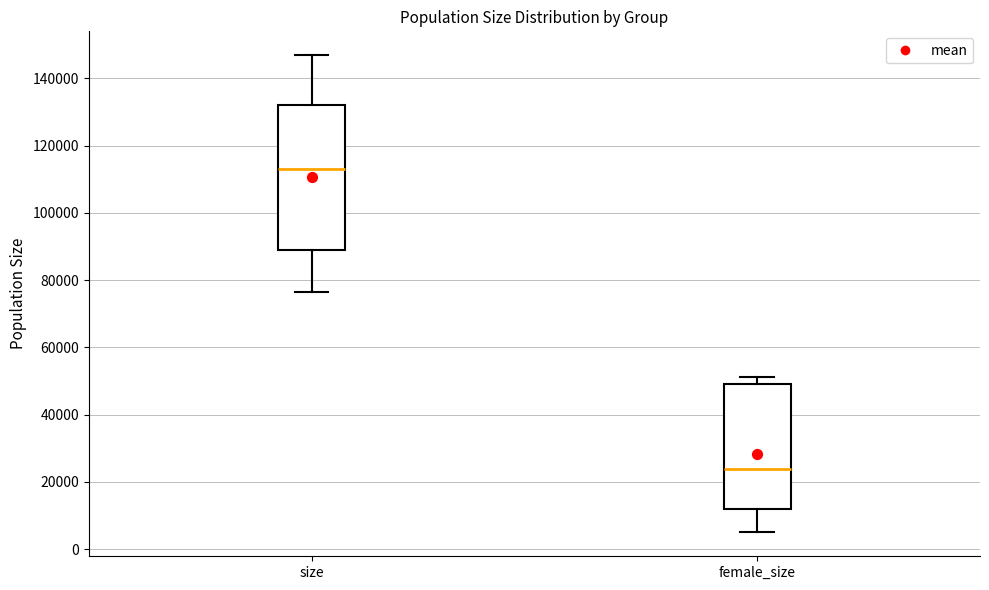

Reading left to right, read every box against the y-axis: the position of its median line, the range the box covers, and the ends of its whiskers. The values are not printed on the chart, so give them approximately, as read against the axis.

size: median 112000, box 88000 to 132000, whiskers 76000 to 146000
female_size: median 24000, box 12000 to 50000, whiskers 4000 to 52000